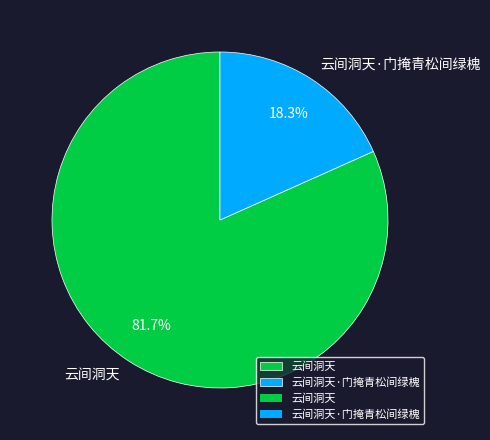

What portion of the pie excludes 云间洞天?

18.3%